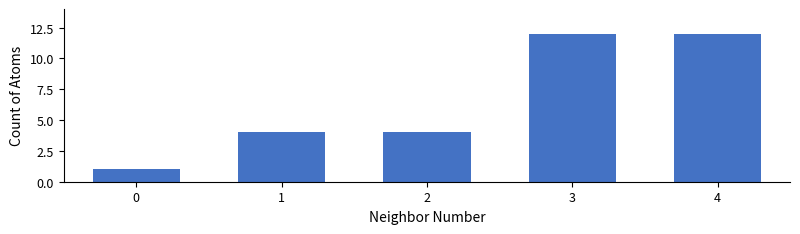

What is the value of the 3rd bar from the left?

4